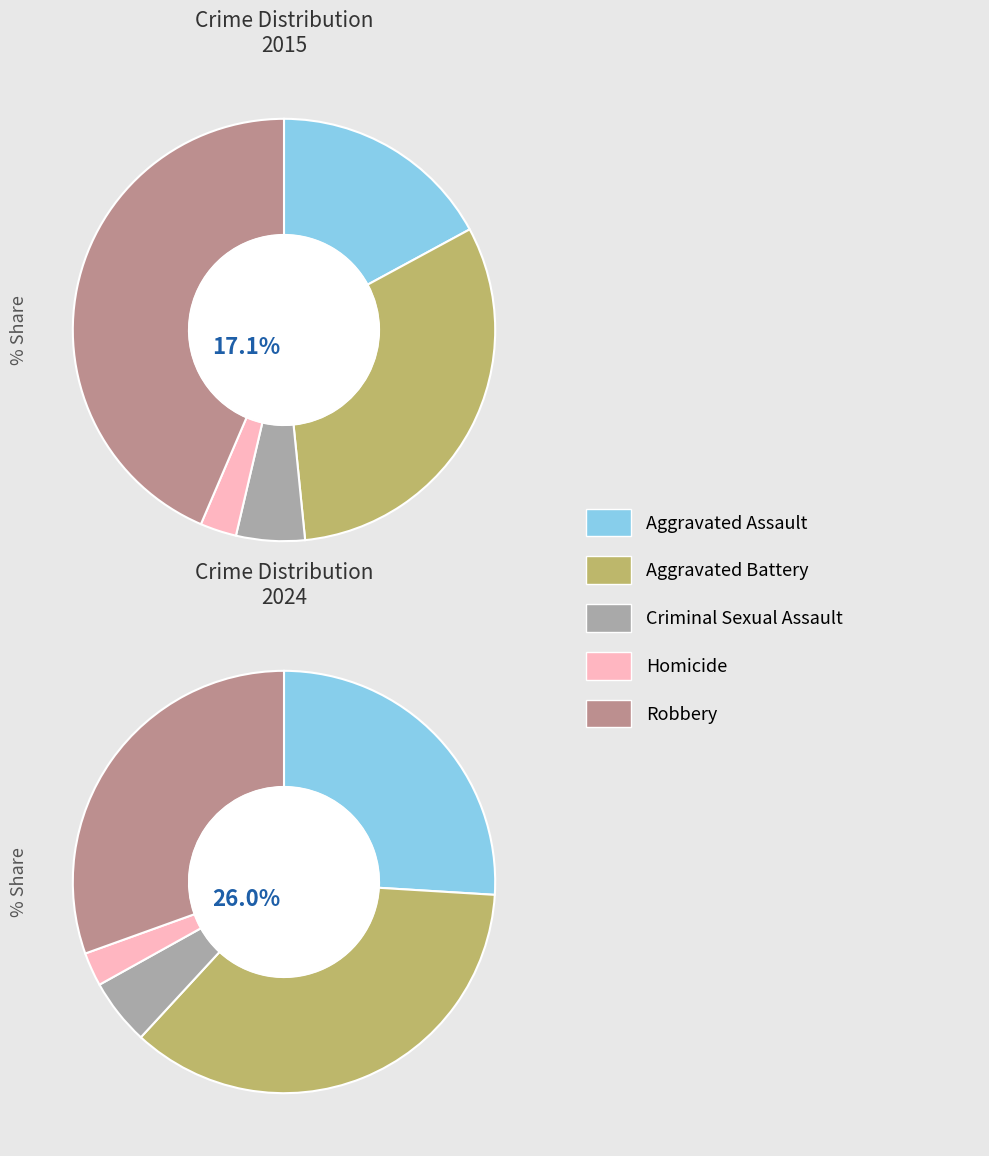

To the nearest percent, what portion does values_2024 represent?

31%